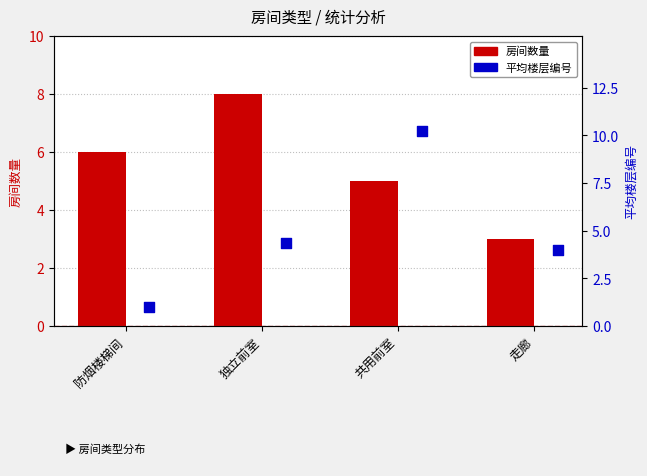

Which series has the largest total across all categories?

房间数量